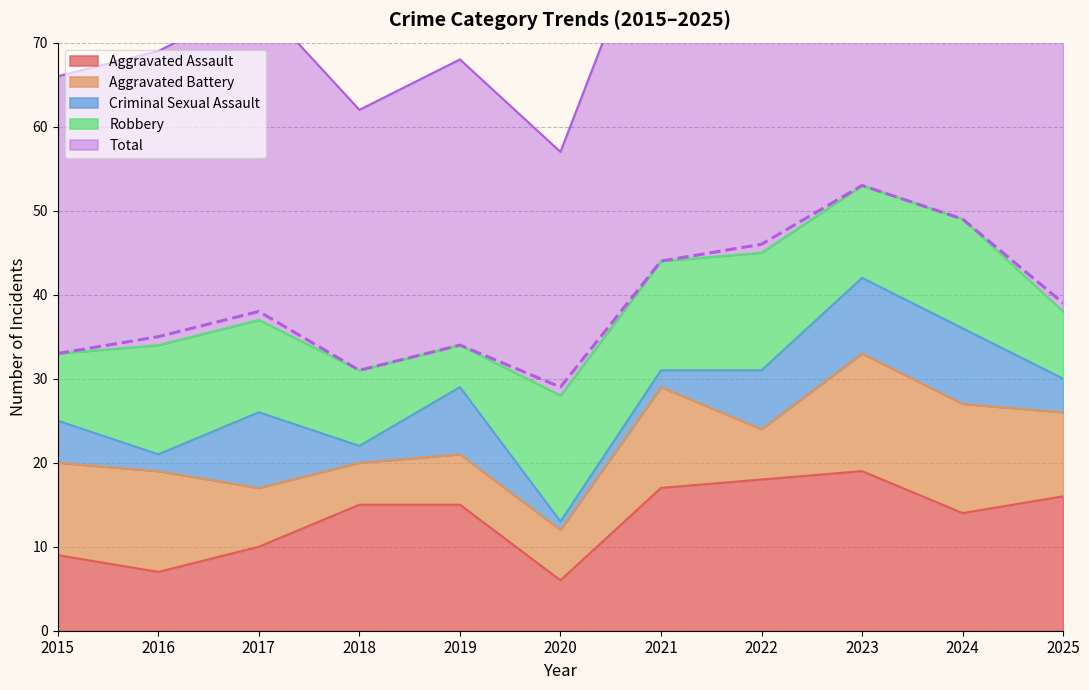

Is the value of Aggravated Battery at 2023 greater than the value of Aggravated Assault at 2024?

No